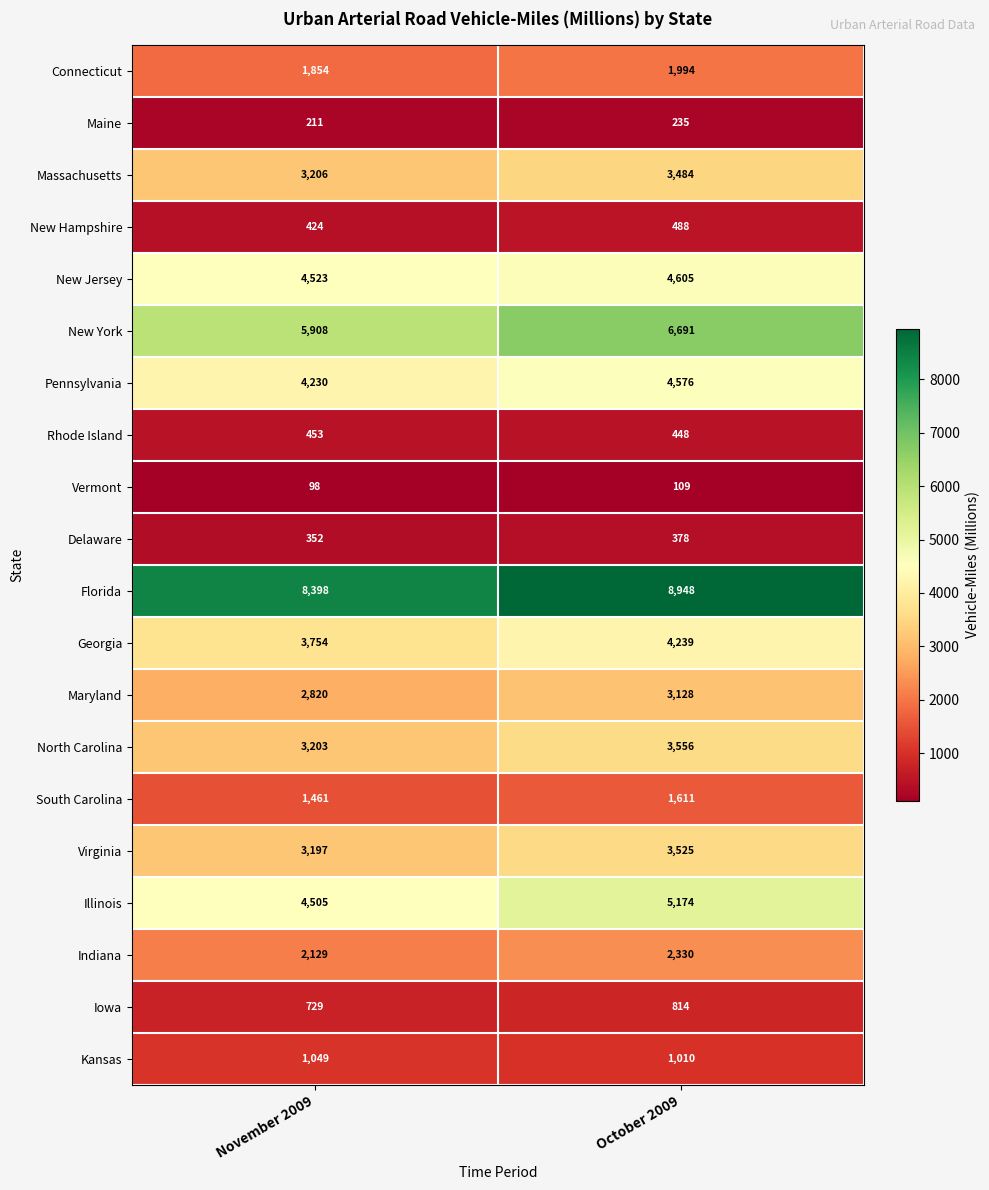

At which label is Delaware closest to 365?

November 2009